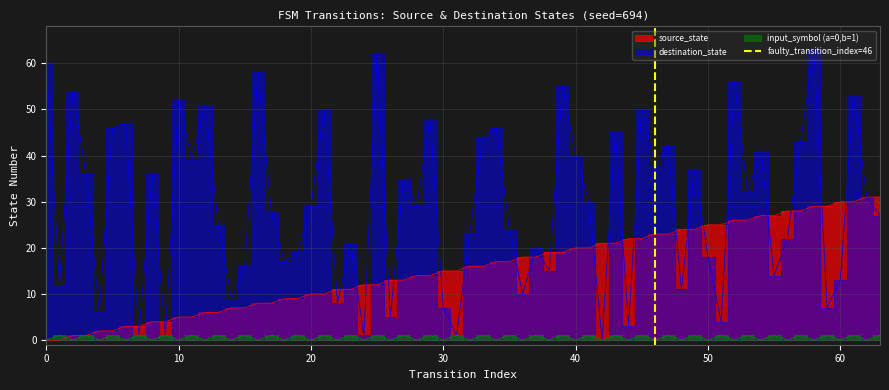

Which has a higher value, 10 or 0?

10